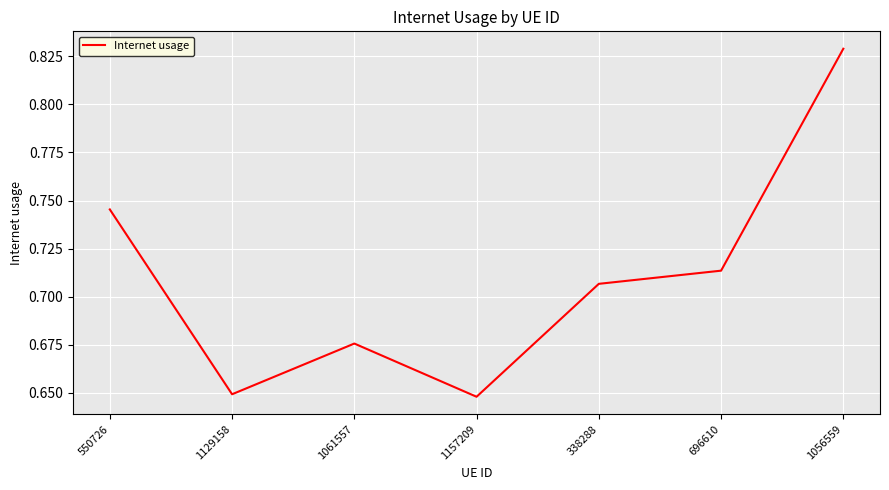

What is the difference between the second highest and minimum values?

0.1